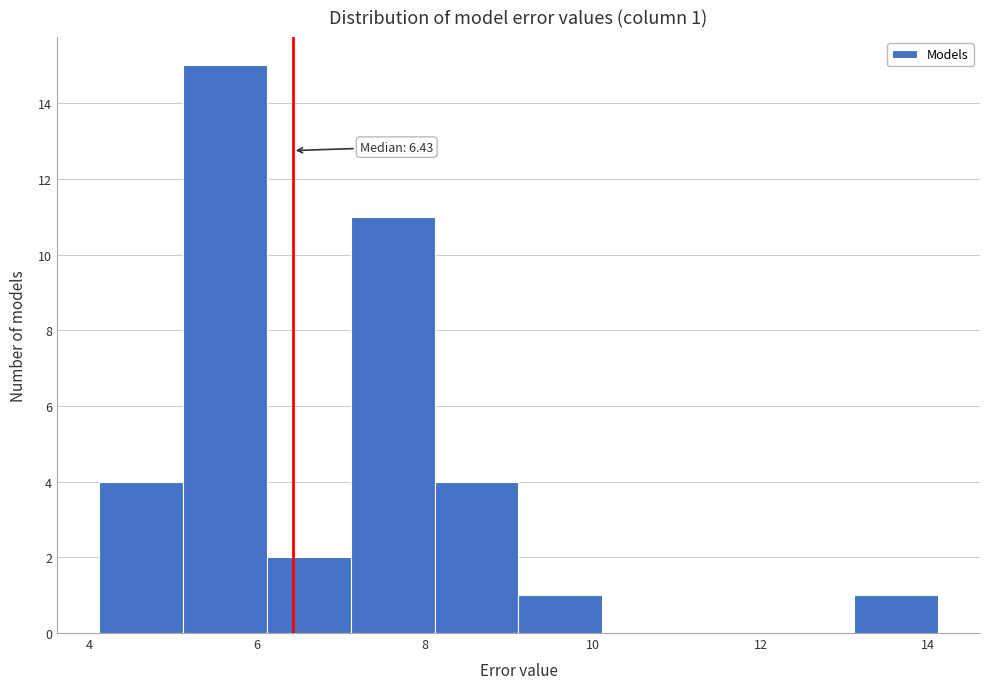

Which range on the x-axis has the tallest bar?

5.2 to 6.2